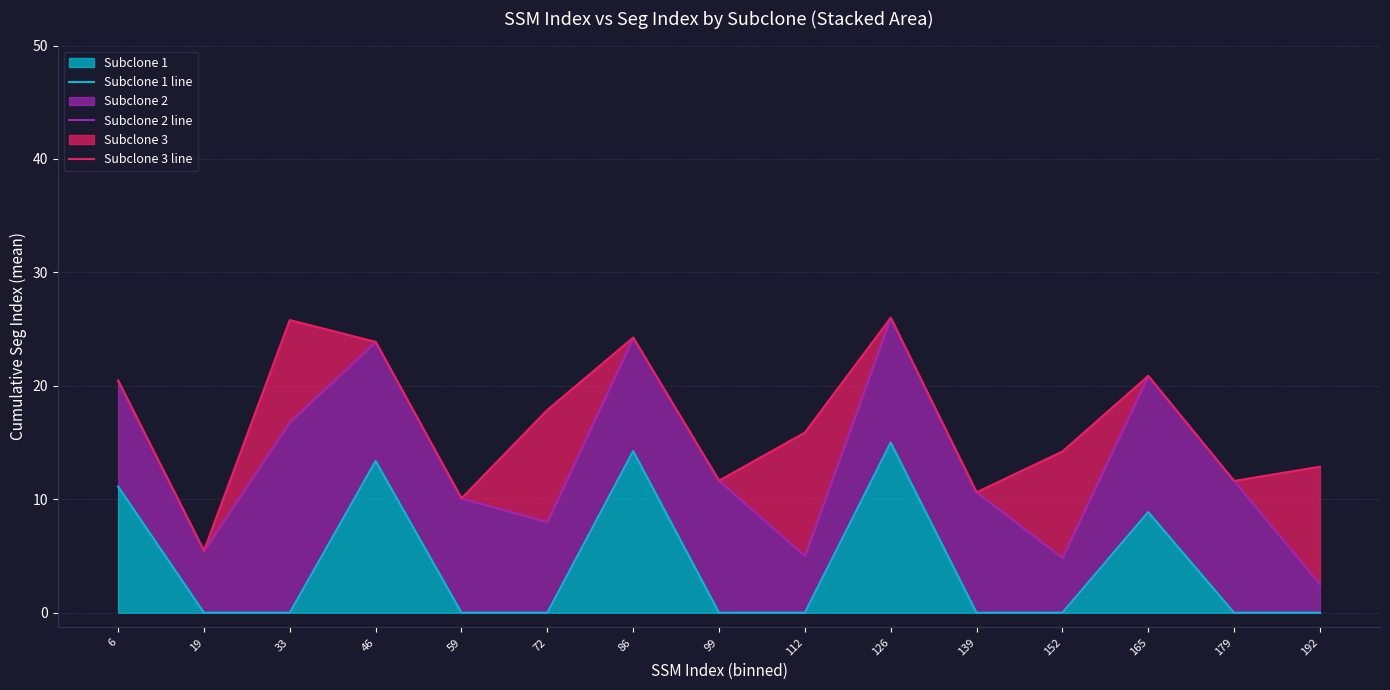

What is the value of the Subclone 3 line point at the 6th from the left?

17.9